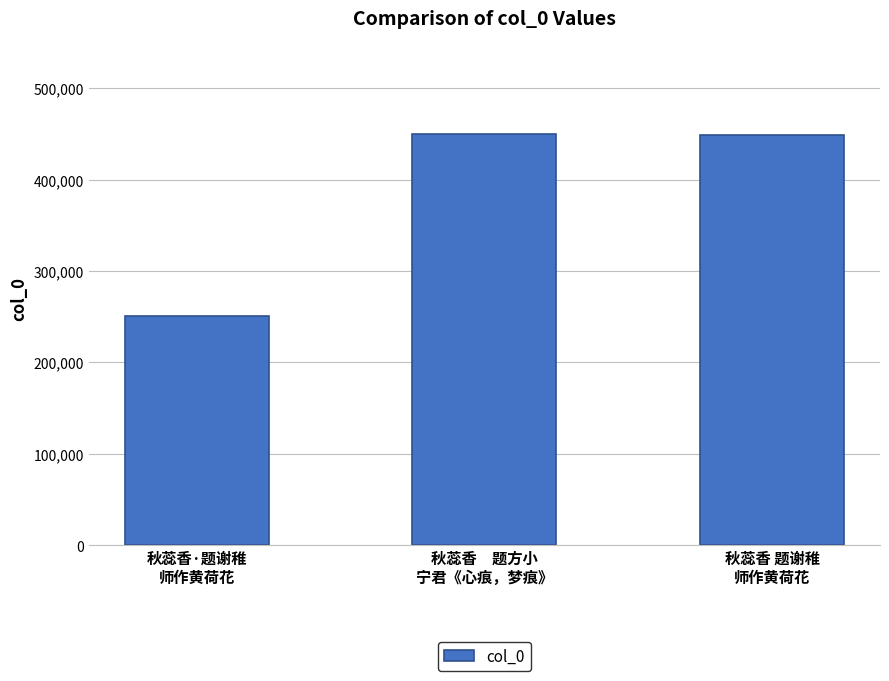

At which label is the value closest to 350223?

秋蕊香 题谢稚
师作黄荷花